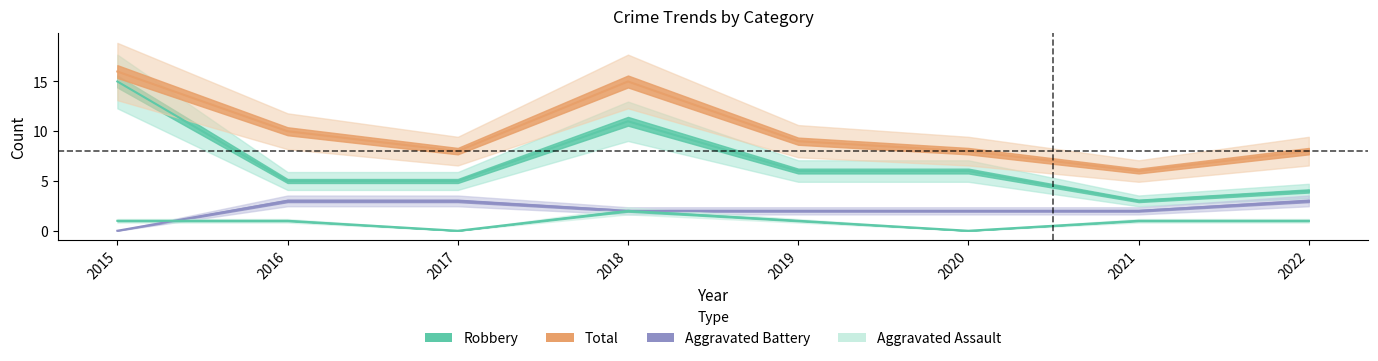

The Robbery series shows 15 at 2015. True or false?

True